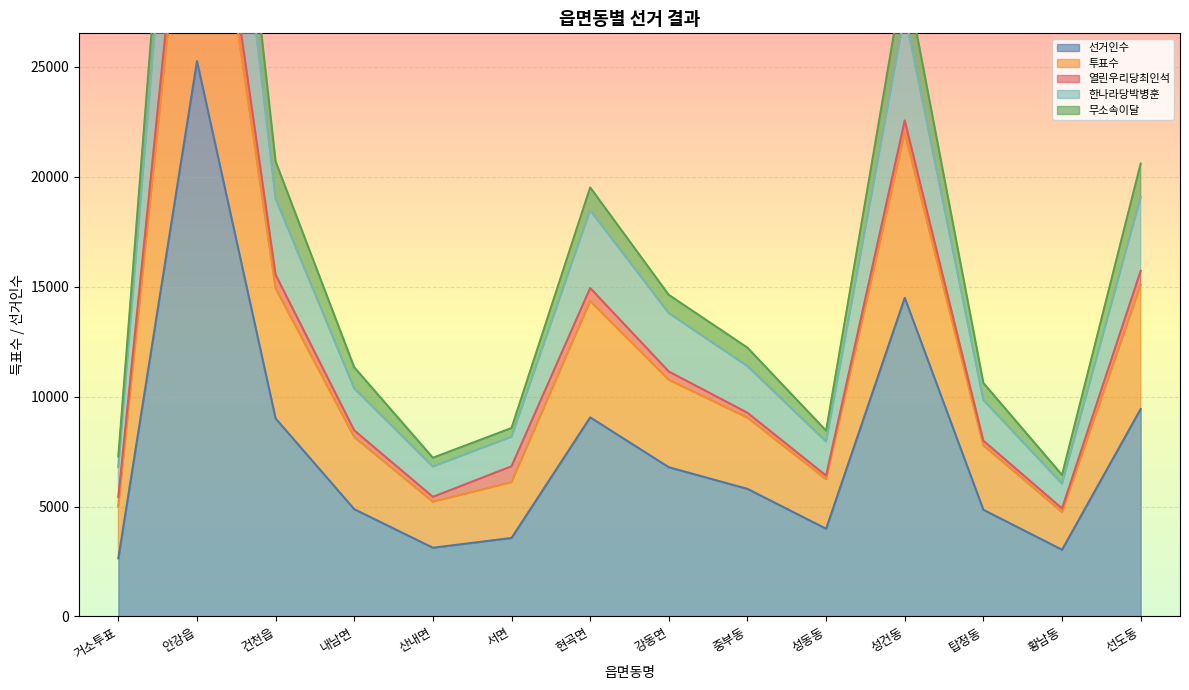

List the labels in order of 투표수 value, smallest first.

황남동, 산내면, 거소투표, 성동동, 서면, 탑정동, 내남면, 중부동, 강동면, 현곡면, 선도동, 건천읍, 성건동, 안강읍